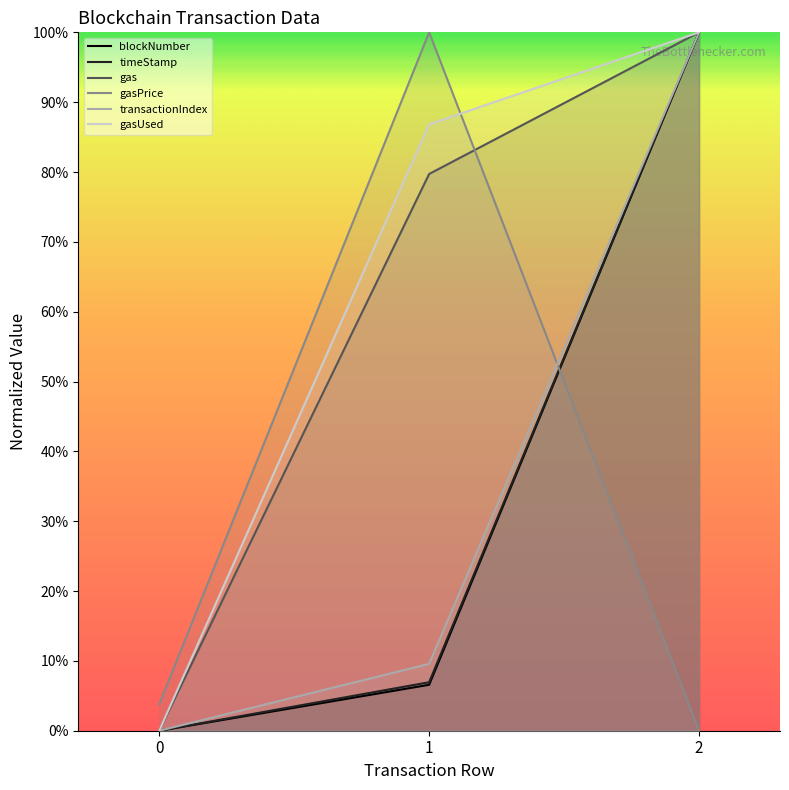

Which series has the widest spread of values?

blockNumber